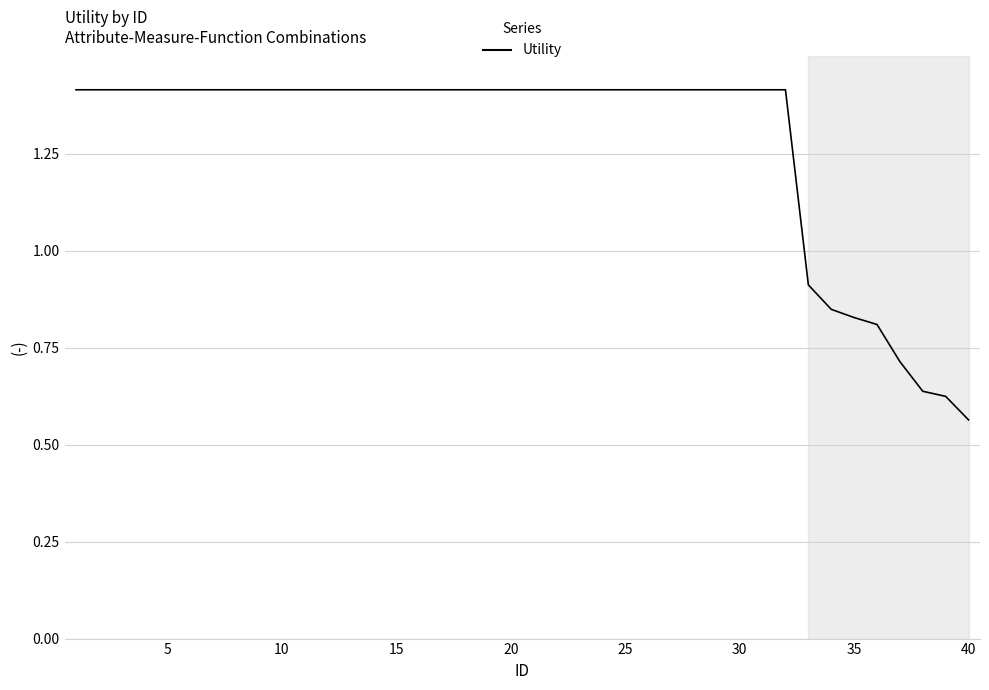

What is the greatest value displayed?

1.4